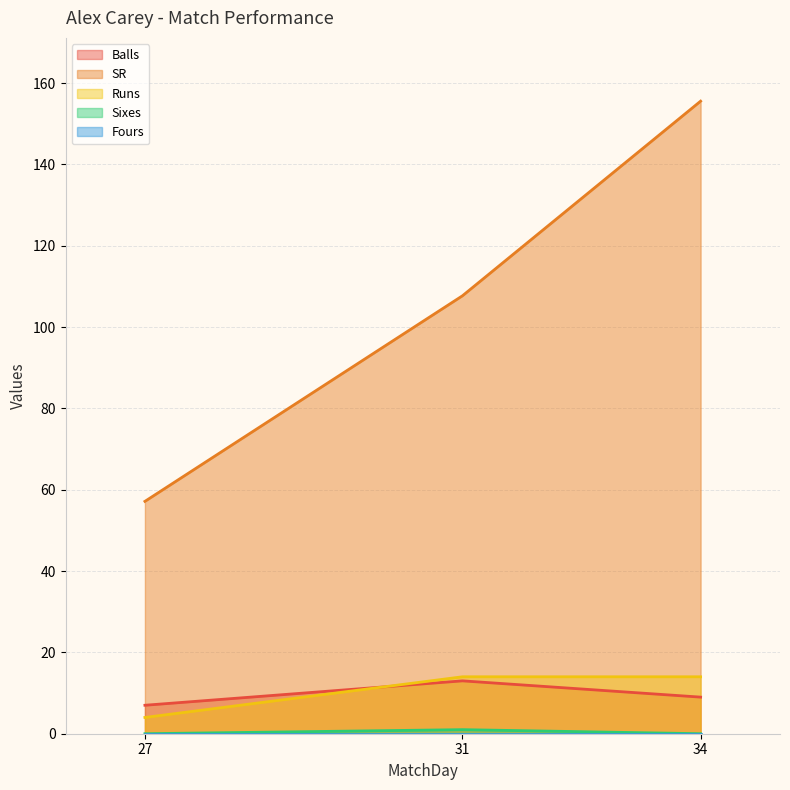

How many values in the Sixes series exceed 0?

1